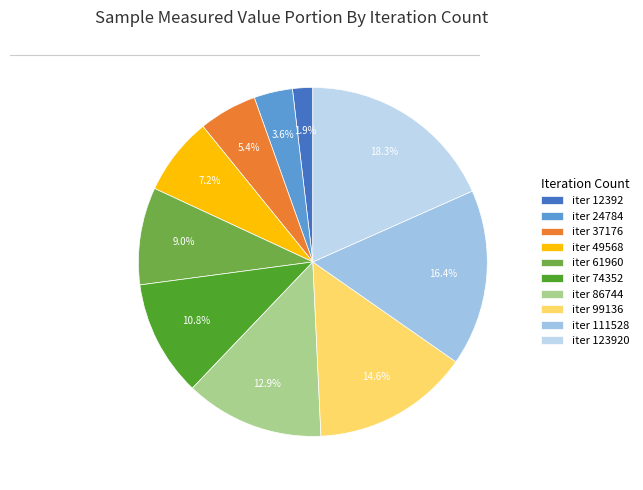

Does any single category account for the majority?

No